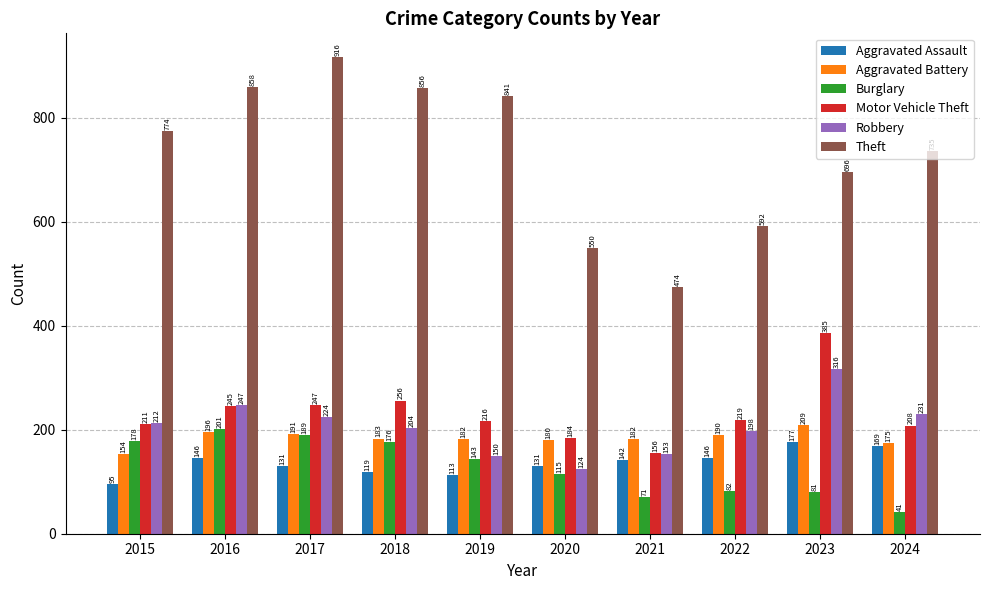

What is the value of the Theft bar at the 6th from the left?

550